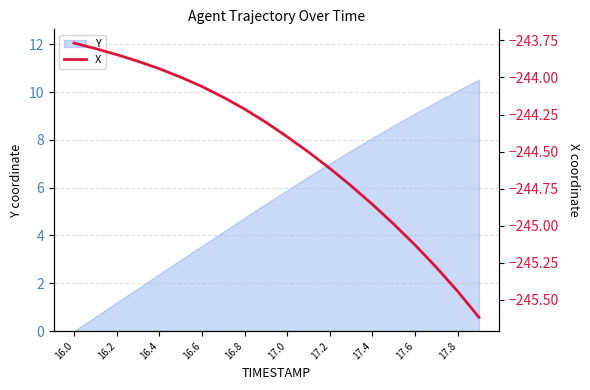

True or false: Y has a value of 4.7 at 16.8.

True